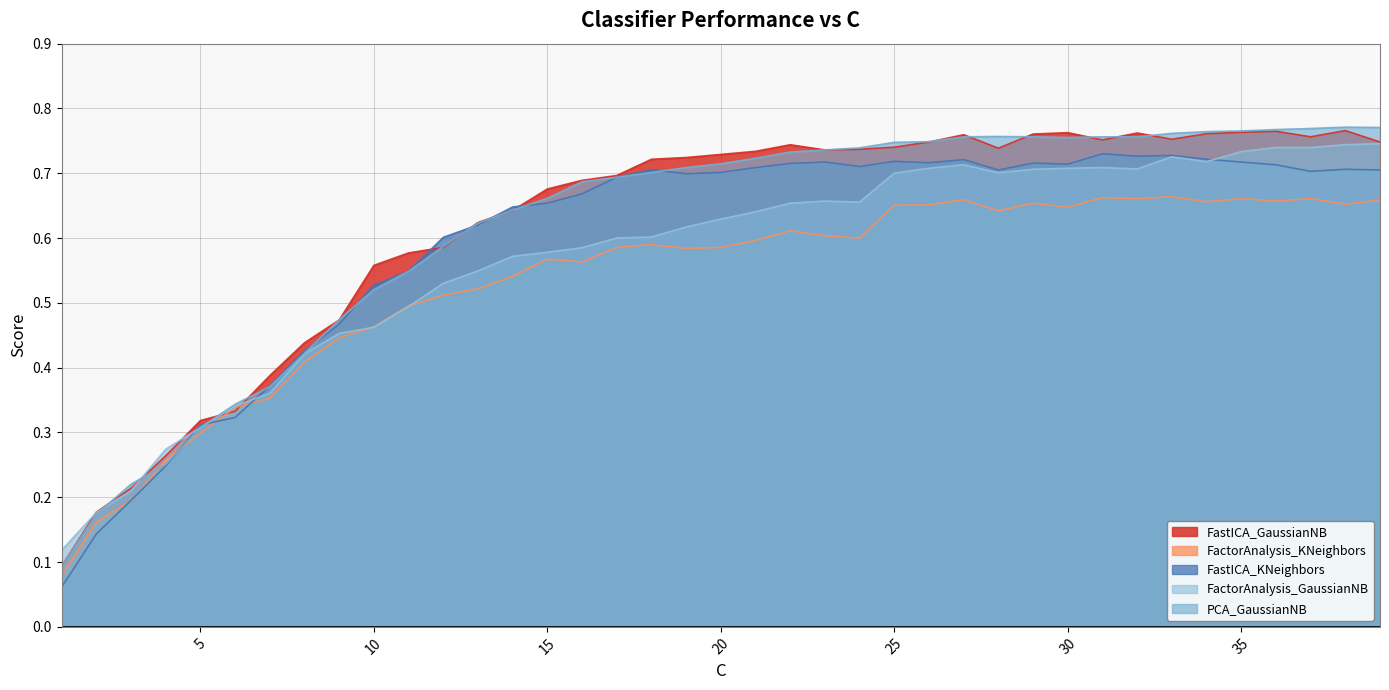

Does the chart display data point markers on the line(s)?

No